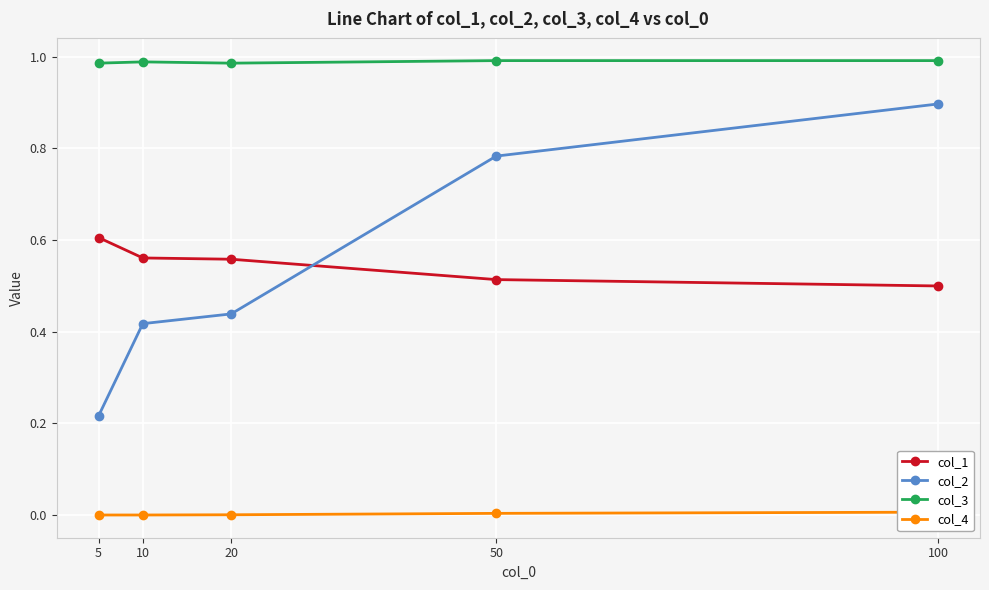

What is the highest value of the col_2 series?

0.9